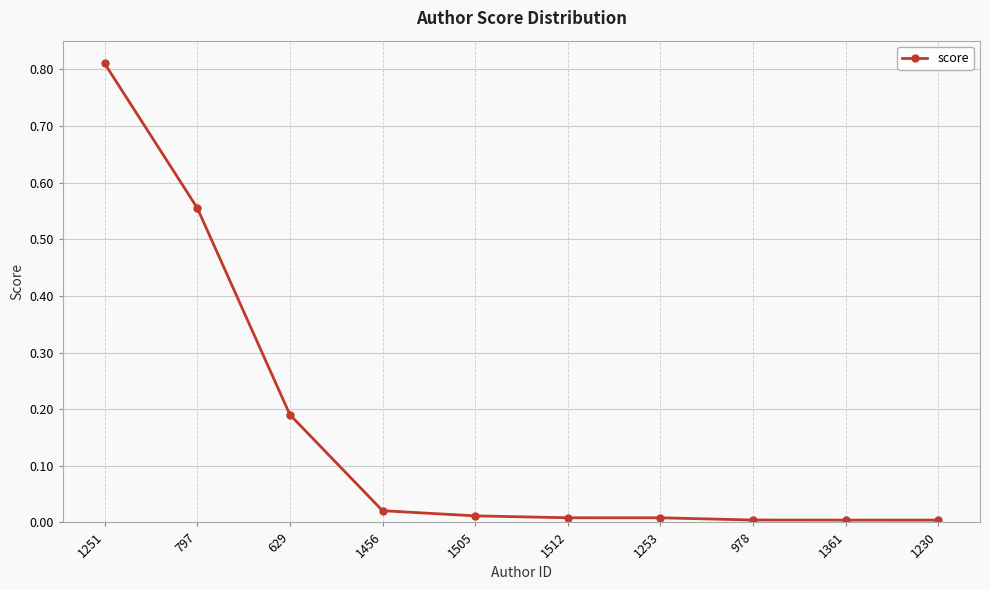

What is the sum of all values?

1.6